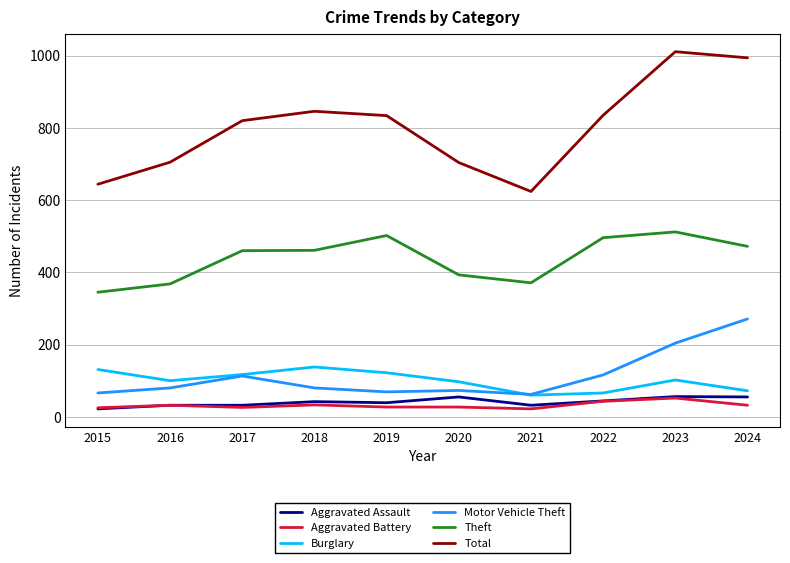

True or false: Aggravated Battery and Theft intersect in this chart.

False